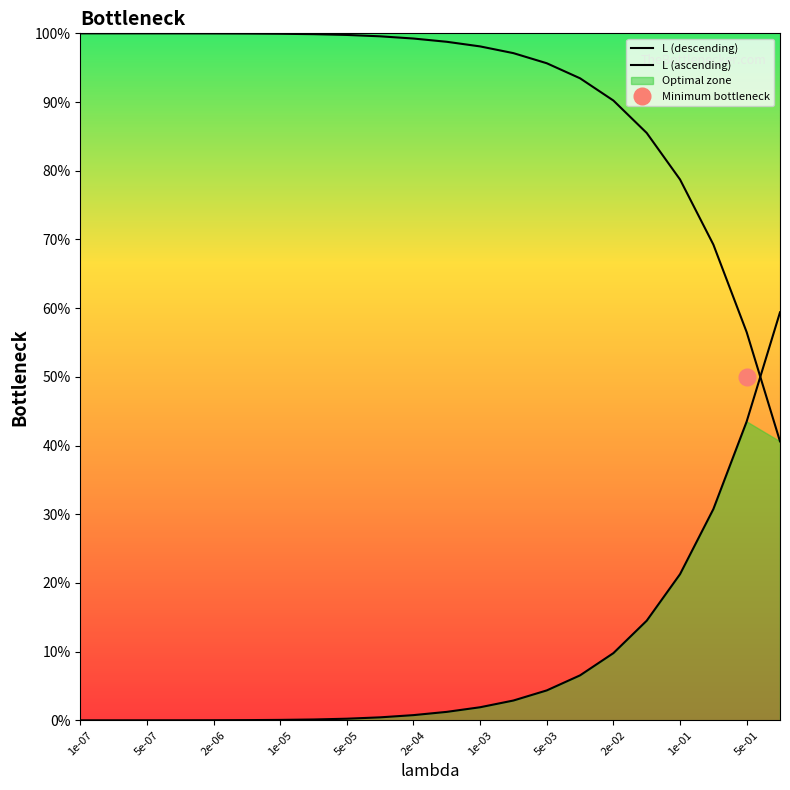

What is the total value across all series at 1e-07?

100.0